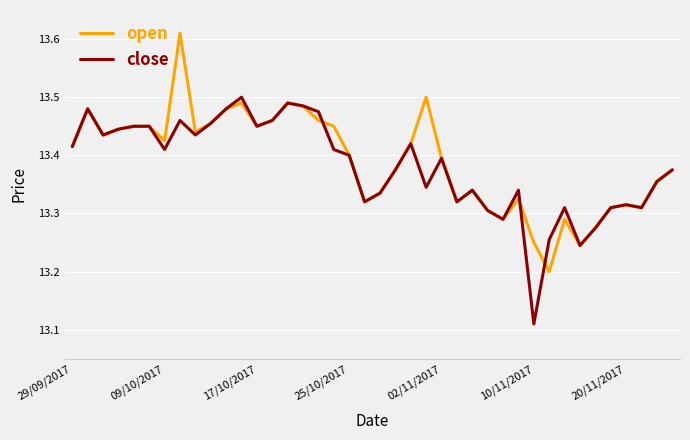

List the series in order of their peak value, highest first.

open, close